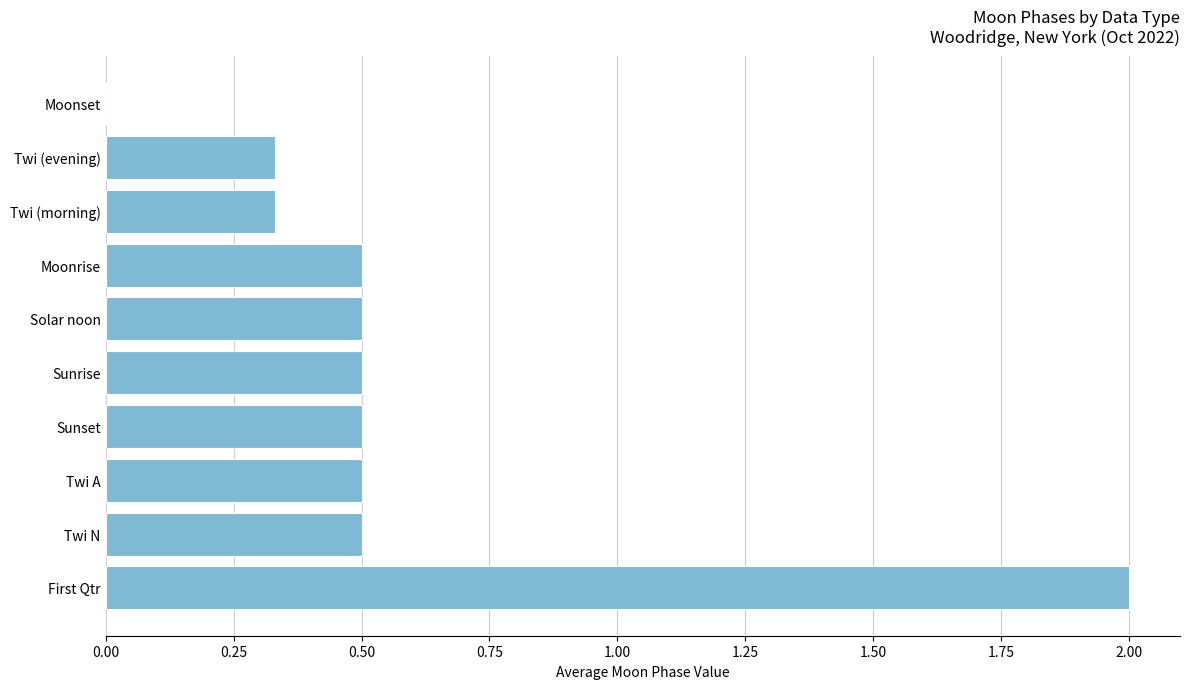

Is it true that the value at Solar noon is 0.5?

True